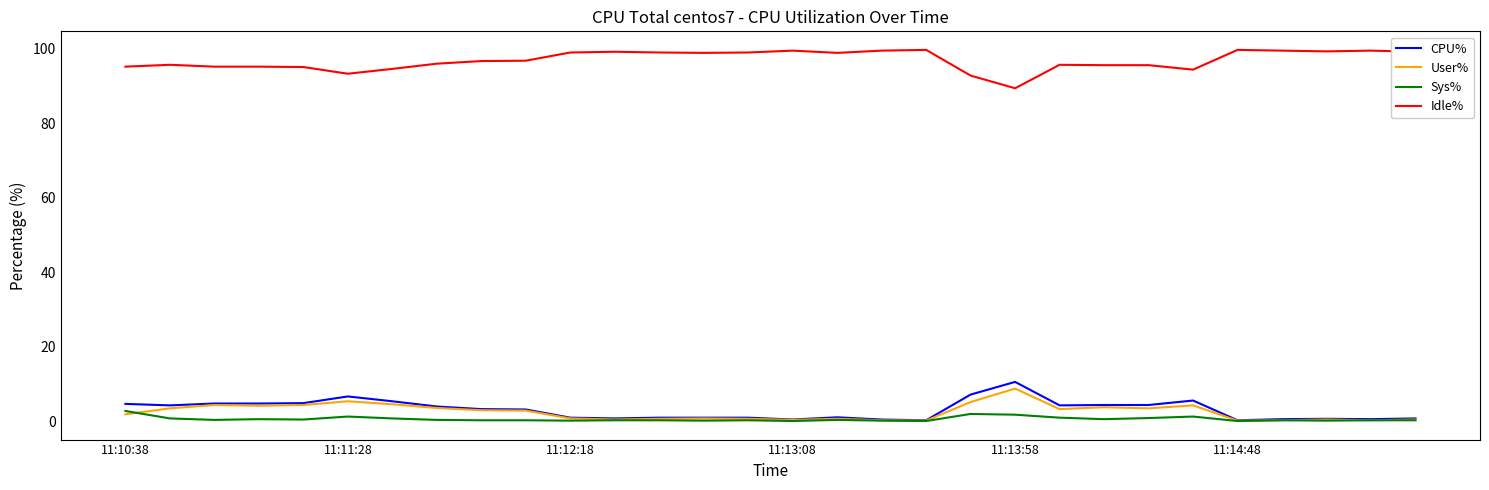

True or false: User% and Idle% cross at least once.

False